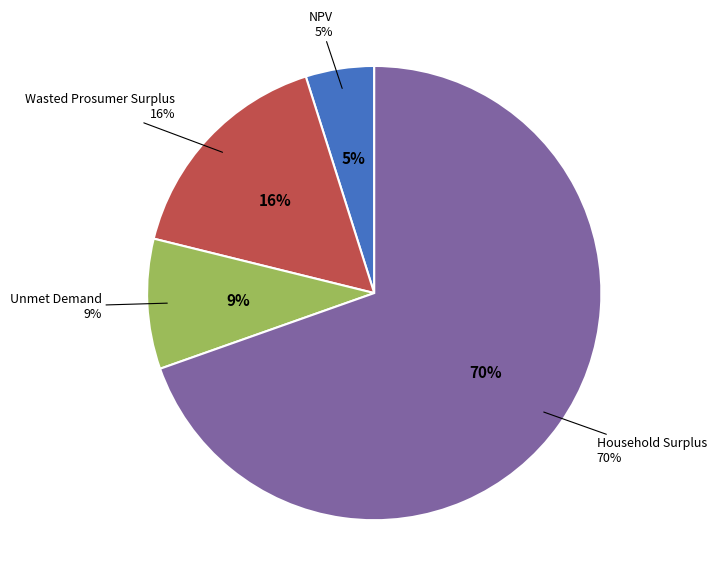

What is the ratio of the value at NPV to the value at Household Surplus?

0.1